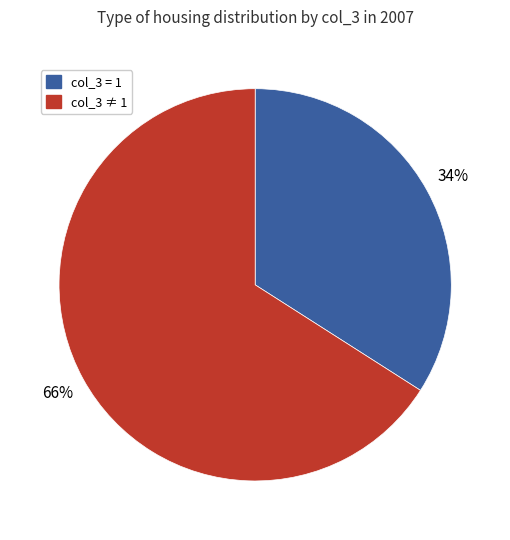

To the nearest percent, what is the difference between the largest and smallest slice percentages?

32%